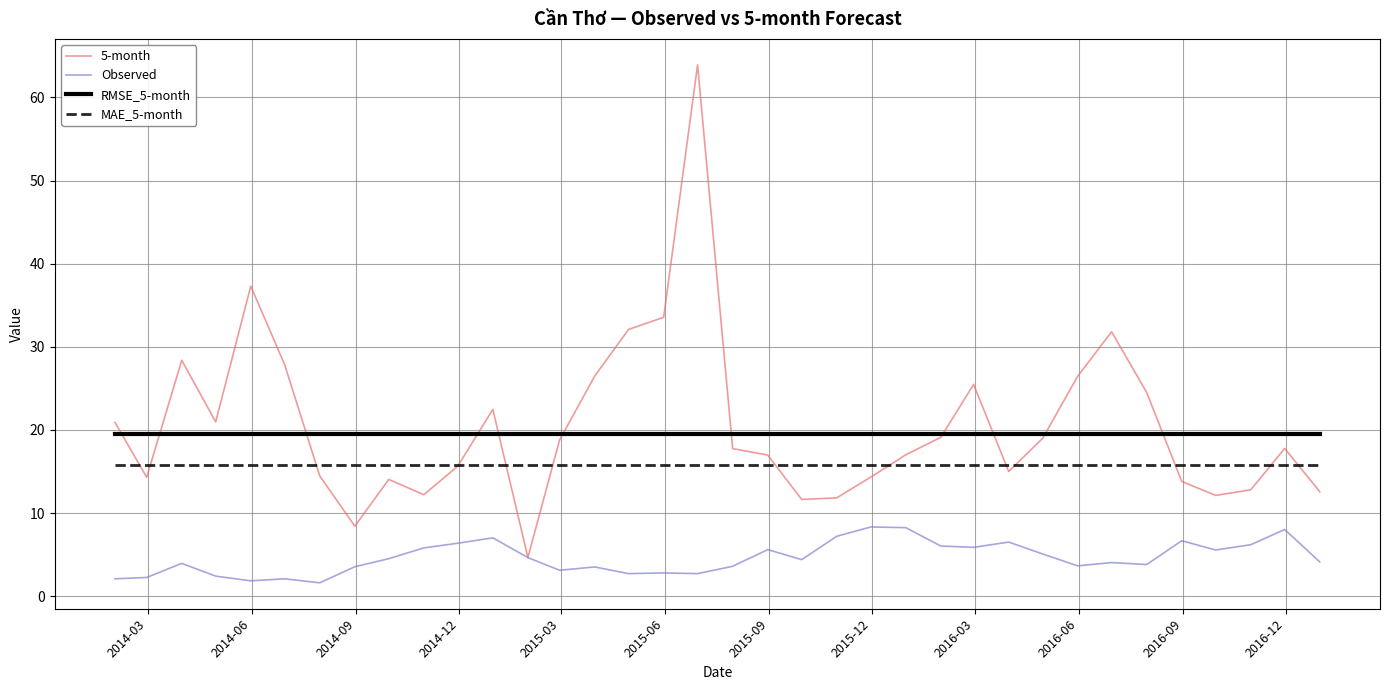

Rank the series by their maximum value, from lowest to highest.

Observed, MAE_5-month, RMSE_5-month, 5-month